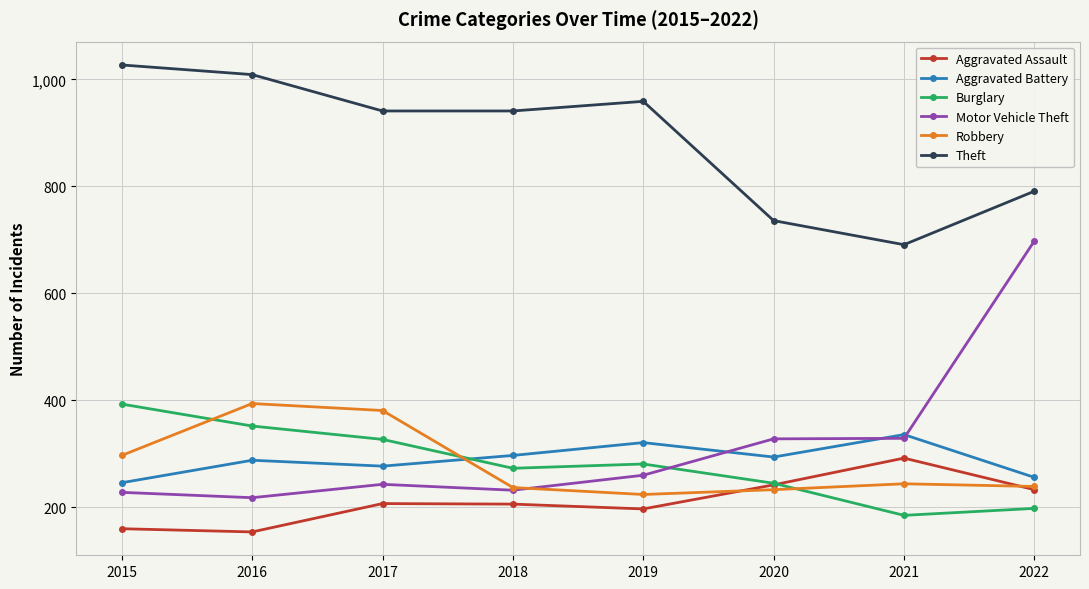

True or false: Burglary and Motor Vehicle Theft intersect in this chart.

True